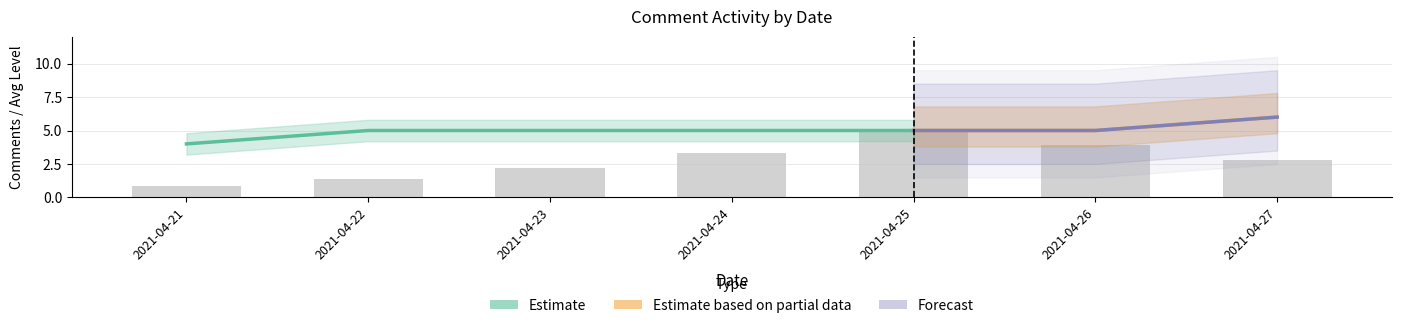

At how many categories does at least one series exceed 3?

7